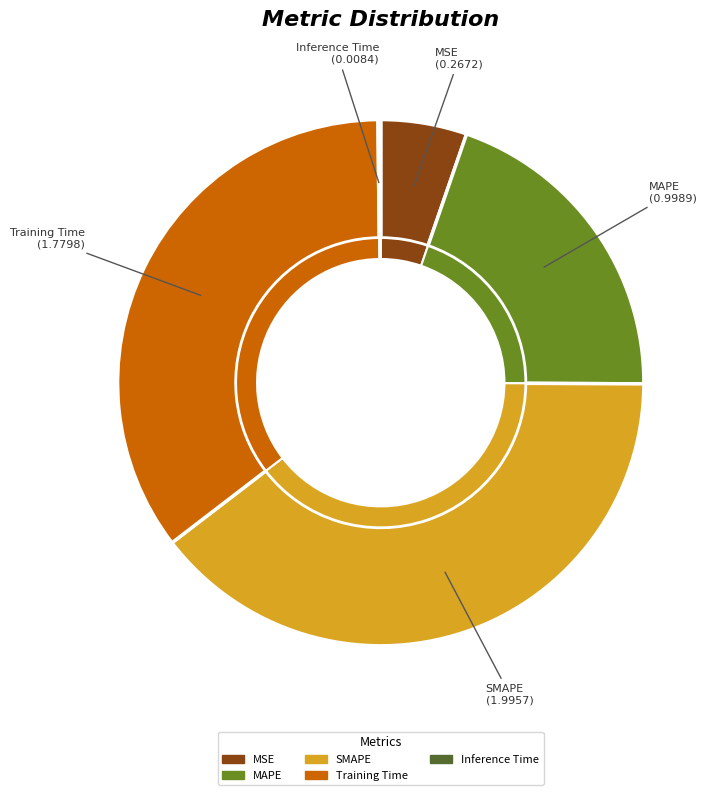

Rank the categories by value from highest to lowest.

SMAPE, Training Time, MAPE, MSE, Inference Time